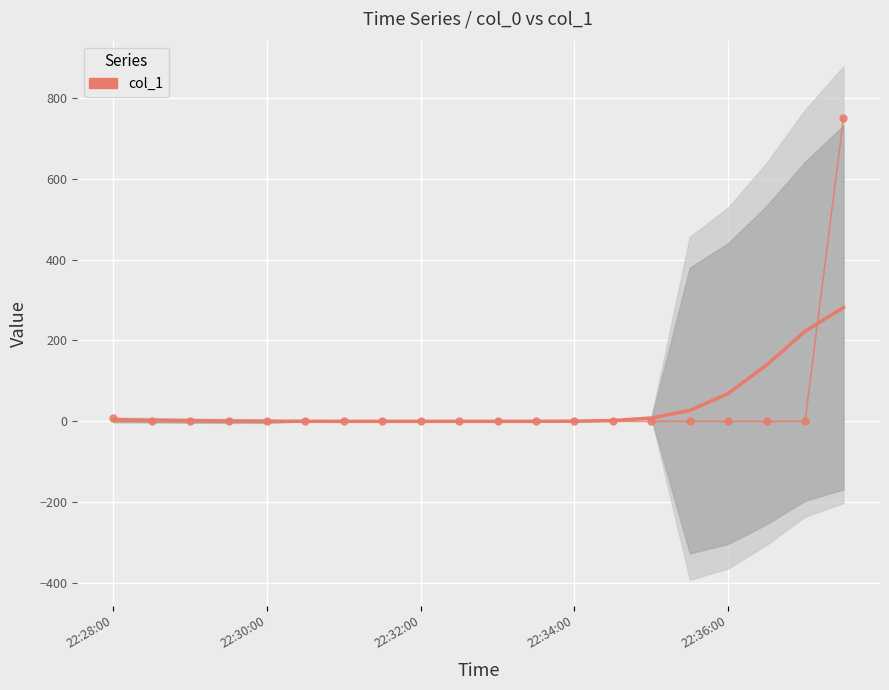

Where is the data nearest to the value 375?

22:28:00